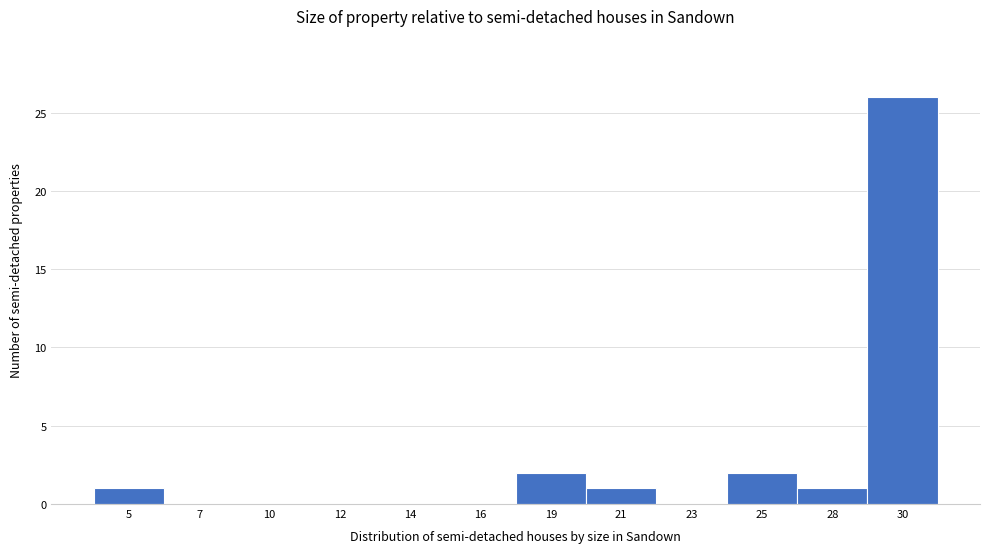

Reading left to right, transcribe all the data shown in this chart.

5=1	7=0	10=0	12=0	14=0	16=0	19=2	21=1	23=0	25=2	28=1	30=26